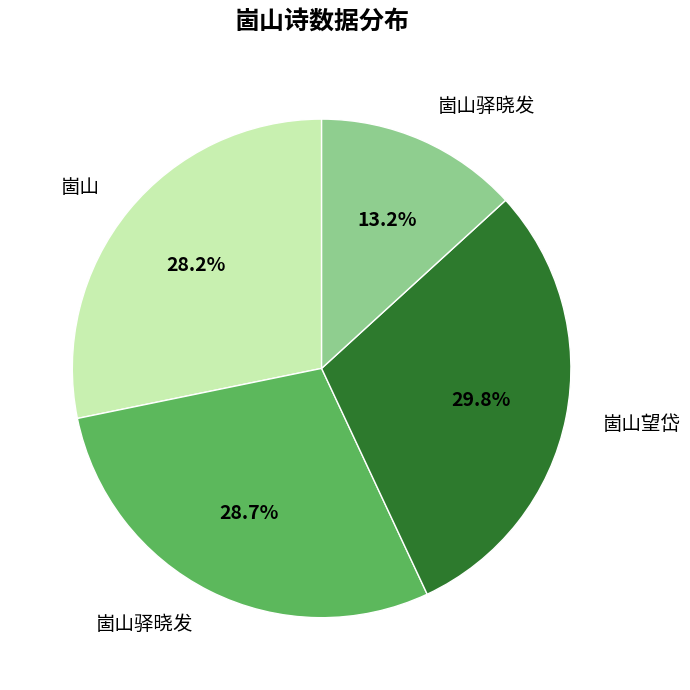

Is there any slice that represents more than half of the pie?

No